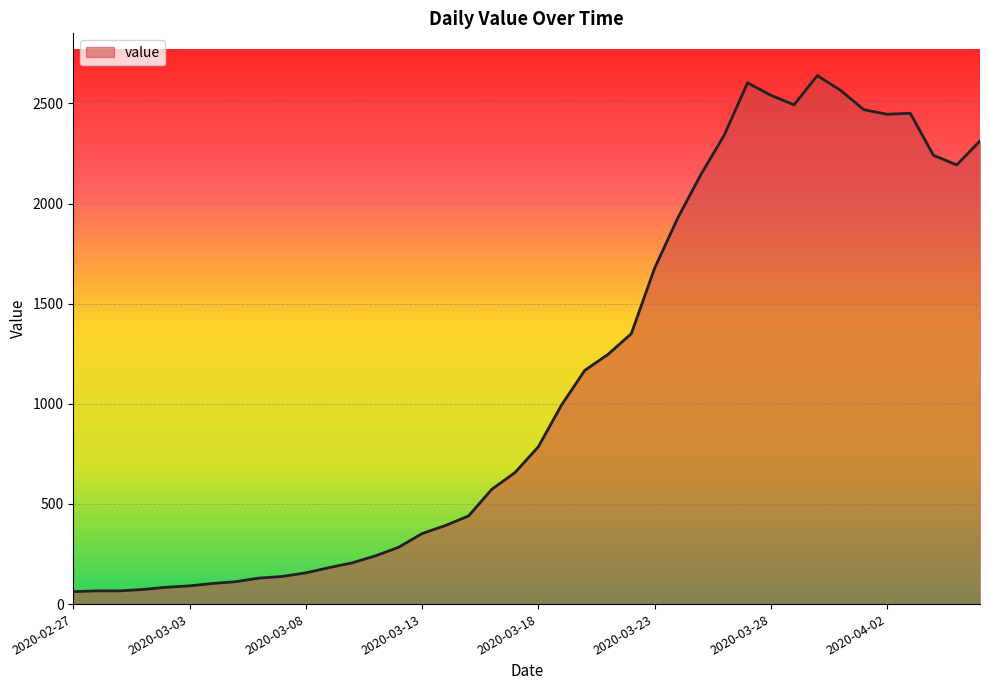

What is the smallest value displayed?

62